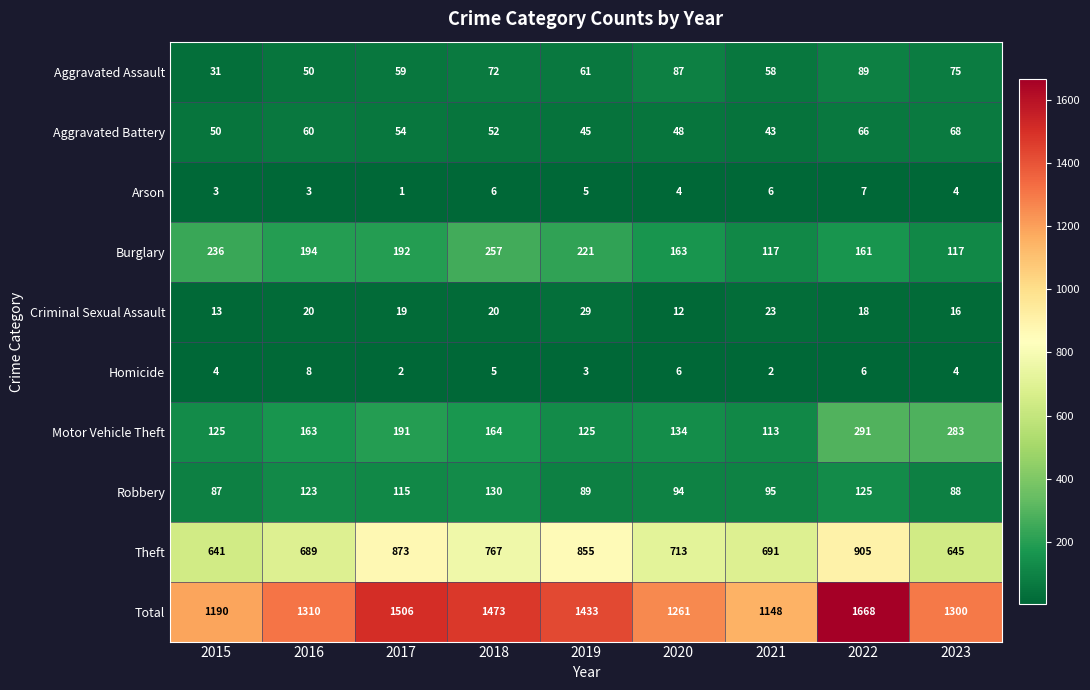

At how many categories does at least one series exceed 920?

9